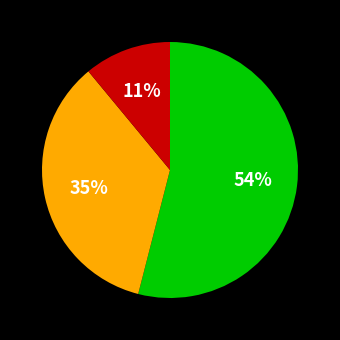

Does any single category account for the majority?

Yes